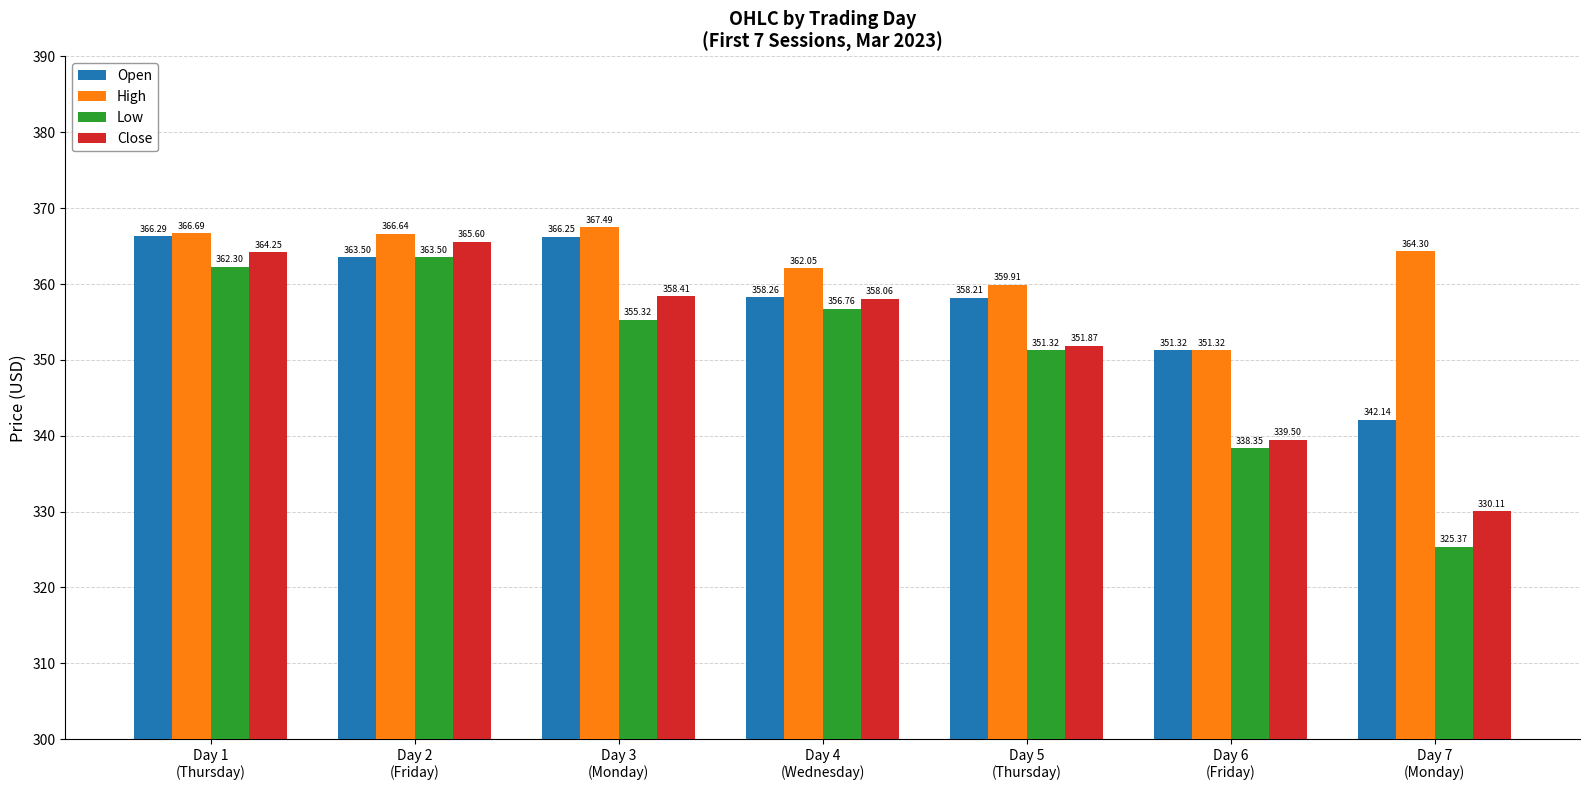

Rank the categories by Open value from lowest to highest.

Day 7
(Monday), Day 6
(Friday), Day 5
(Thursday), Day 4
(Wednesday), Day 2
(Friday), Day 3
(Monday), Day 1
(Thursday)